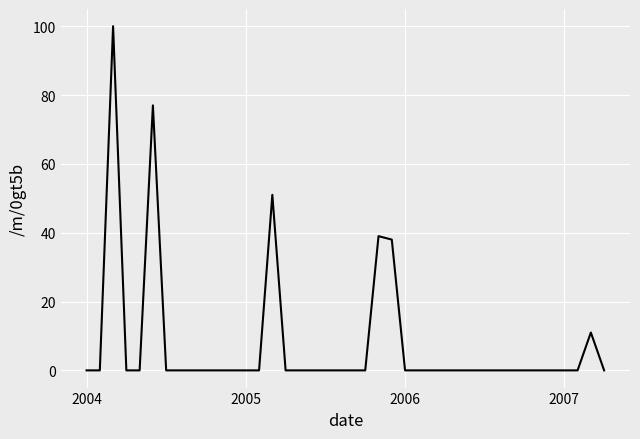

What is the difference between the maximum and minimum values?

100